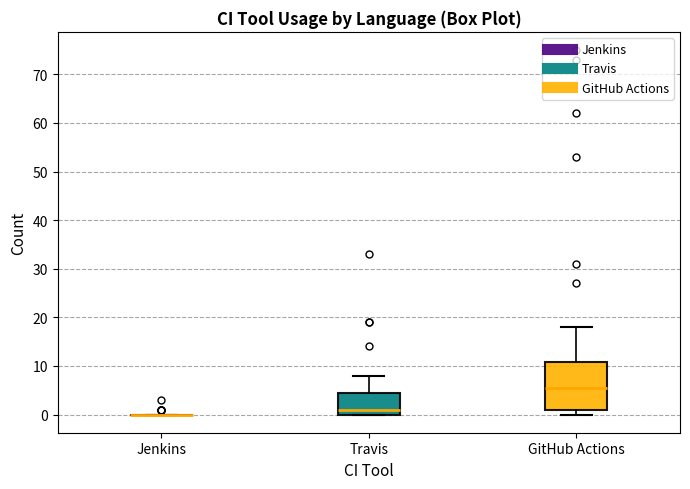

Reading left to right, read every box against the y-axis: the position of its median line, the range the box covers, and the ends of its whiskers. The values are not printed on the chart, so give them approximately, as read against the axis.

Jenkins: box collapsed to a line at 0, whiskers 0 to 0
Travis: median 1, box 0 to 5, whiskers 0 to 8
GitHub Actions: median 6, box 1 to 11, whiskers 0 to 18